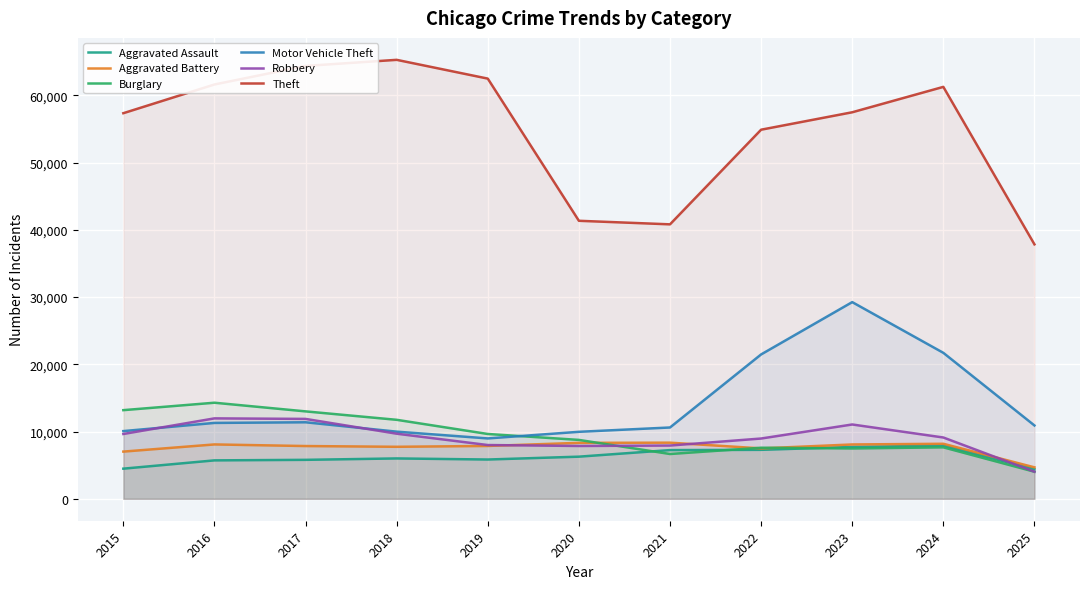

Reading left to right, what are all the values shown in this chart?

Aggravated Assault: 4480	5713	5793	6002	5841	6265	7242	7281	7712	7905	4401
Aggravated Battery: 7018	8085	7845	7734	7858	8320	8346	7495	8080	8182	4678
Burglary: 13184	14289	13001	11747	9639	8758	6661	7594	7485	7652	4025
Motor Vehicle Theft: 10068	11285	11380	9985	8978	9962	10605	21472	29253	21709	10906
Robbery: 9638	11960	11881	9681	7995	7855	7920	8964	11052	9116	4028
Theft: 57353	61625	64386	65290	62498	41350	40821	54899	57491	61268	37846